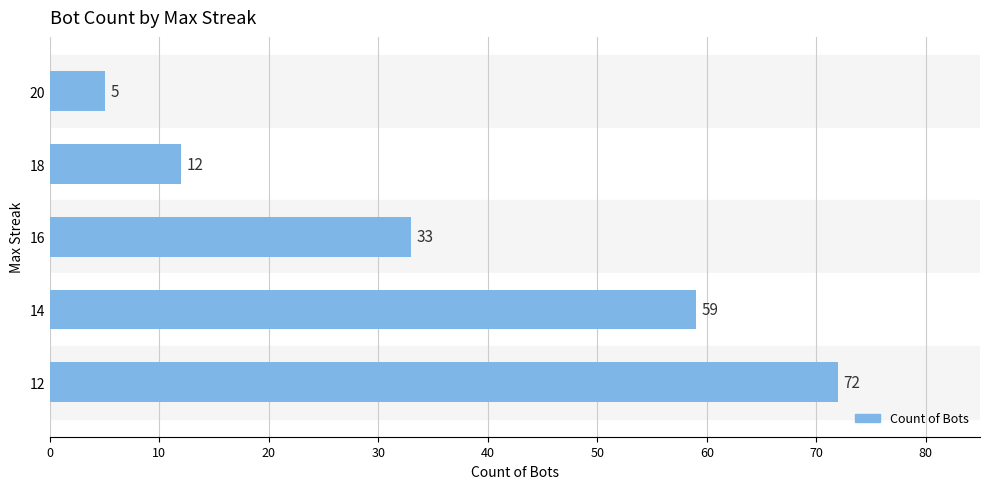

How many bars are there in total?

5